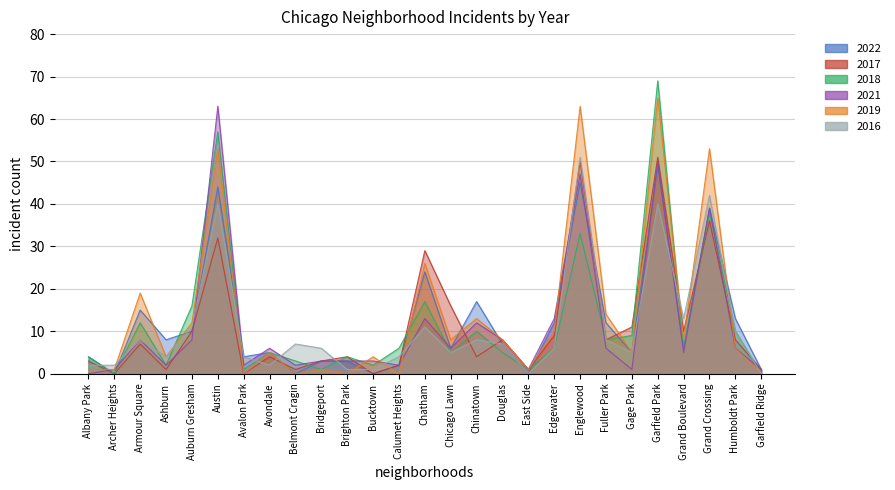

List the series in order of their peak value, lowest first.

2022, 2017, 2016, 2021, 2019, 2018